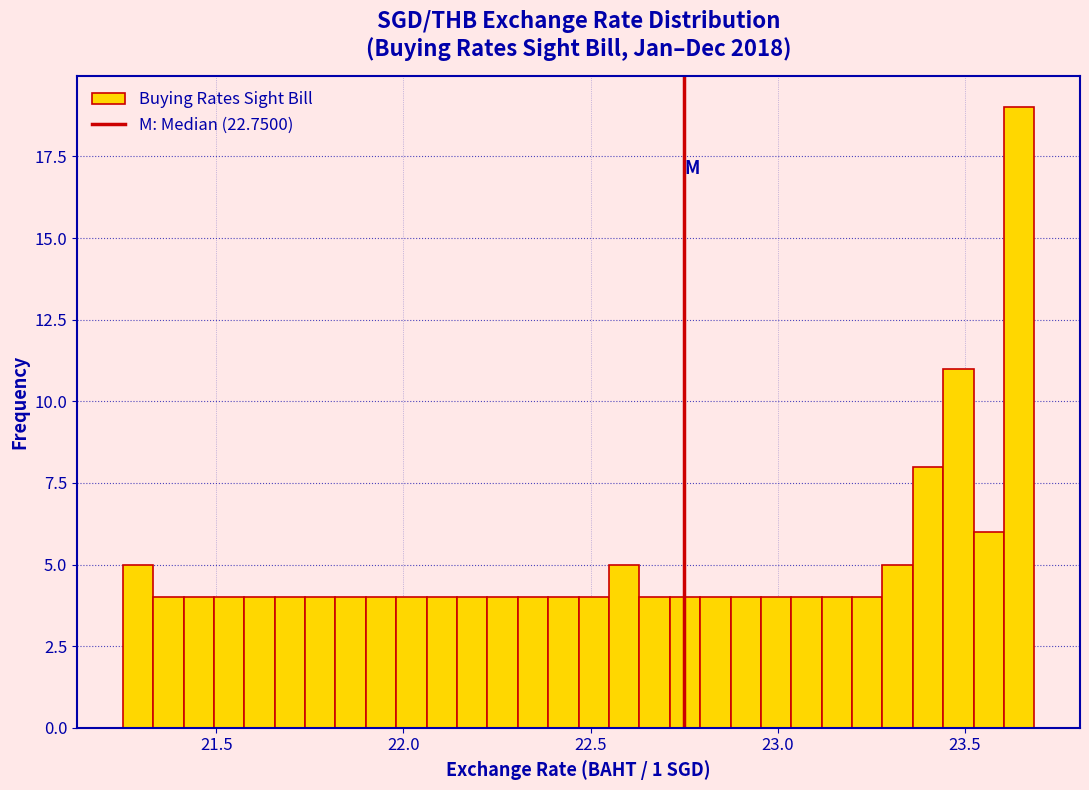

Read against the x-axis, roughly where is the centre of the tallest bar?

23.65